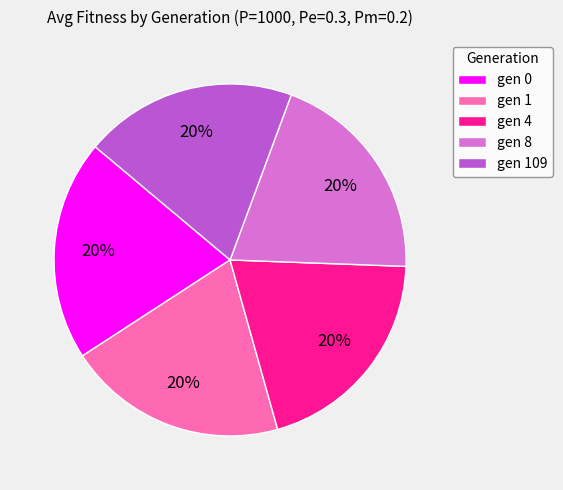

What is the ratio of the value at gen 109 to the value at gen 1?

1.0